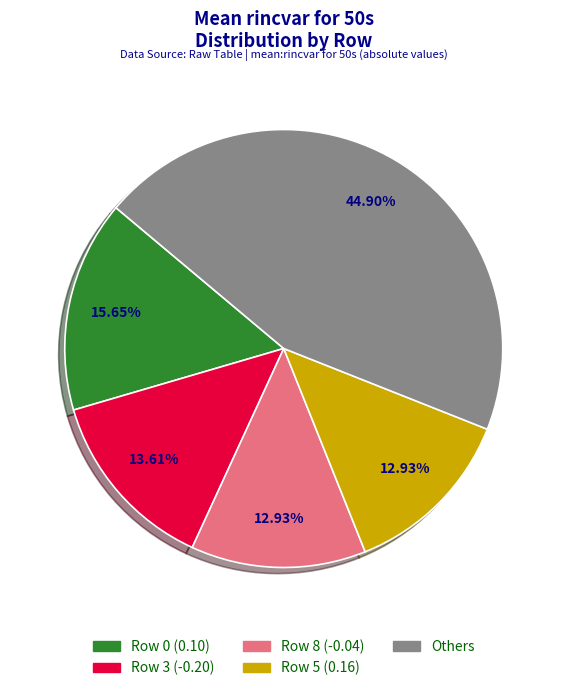

Which has a higher value, Row 8 (-0.04) or Row 0 (0.10)?

Row 0 (0.10)